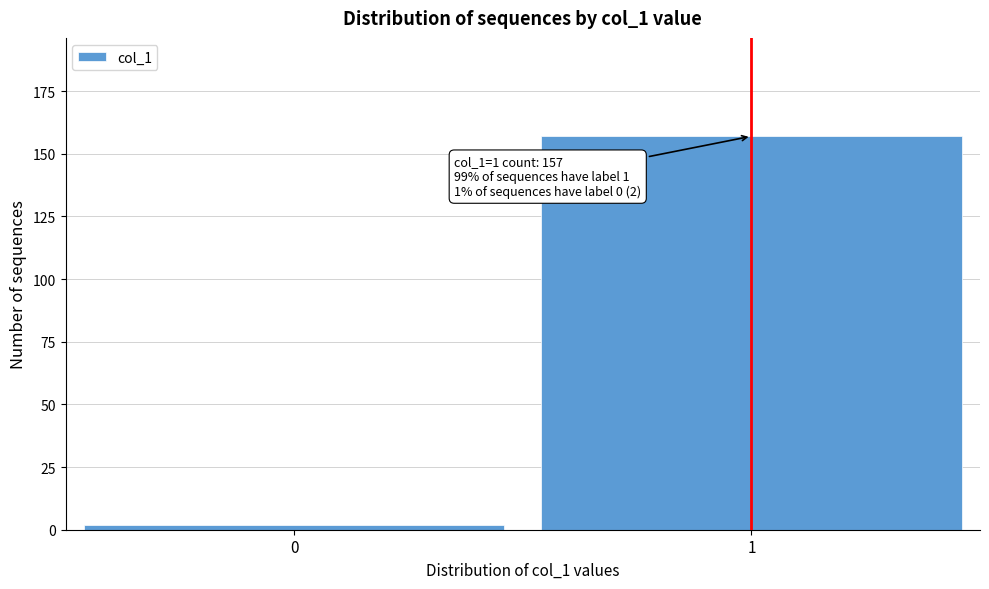

Reading left to right, extract all data points from this chart.

0=2	1=157